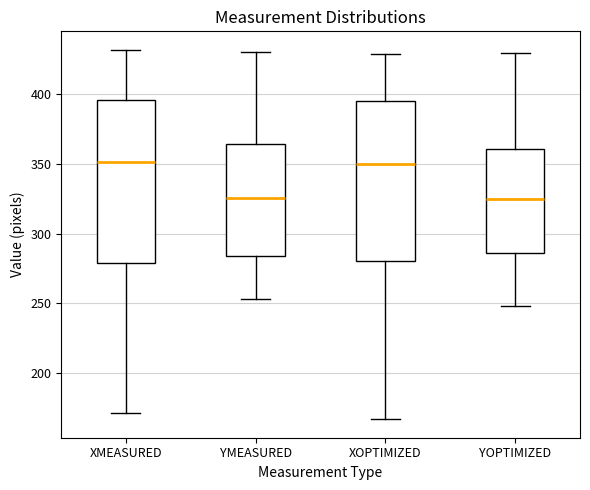

Reading left to right, read every box against the y-axis: the position of its median line, the range the box covers, and the ends of its whiskers. The values are not printed on the chart, so give them approximately, as read against the axis.

XMEASURED: median 350, box 280 to 395, whiskers 170 to 430
YMEASURED: median 325, box 285 to 365, whiskers 255 to 430
XOPTIMIZED: median 350, box 280 to 395, whiskers 165 to 430
YOPTIMIZED: median 325, box 285 to 360, whiskers 250 to 430